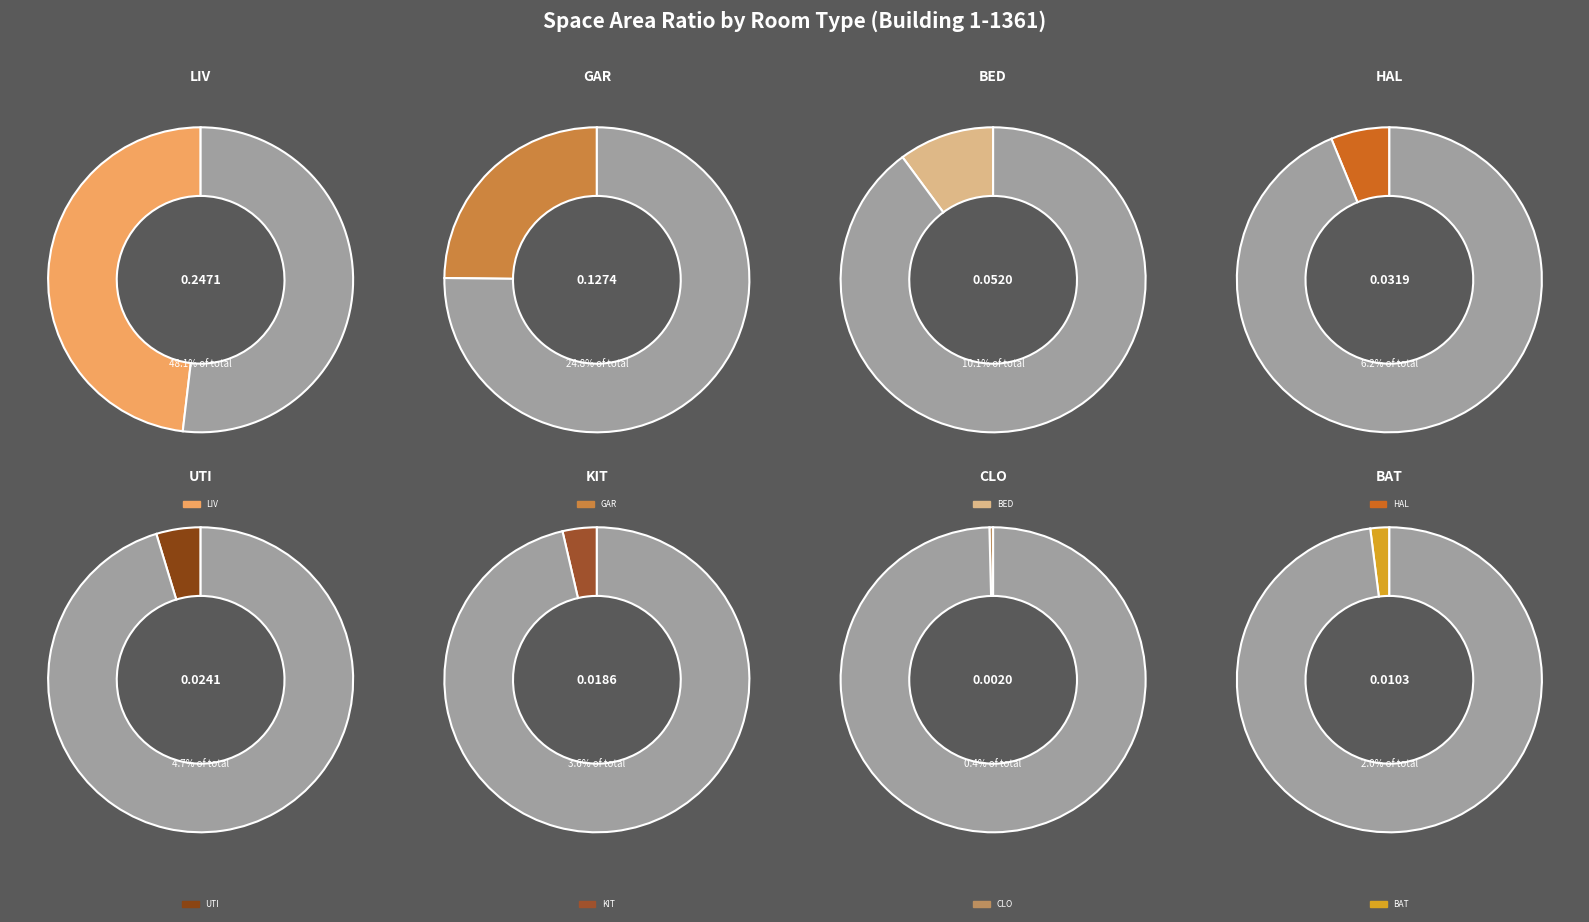

Combined, what portion of the pie is BAT and LIV?

50.1%